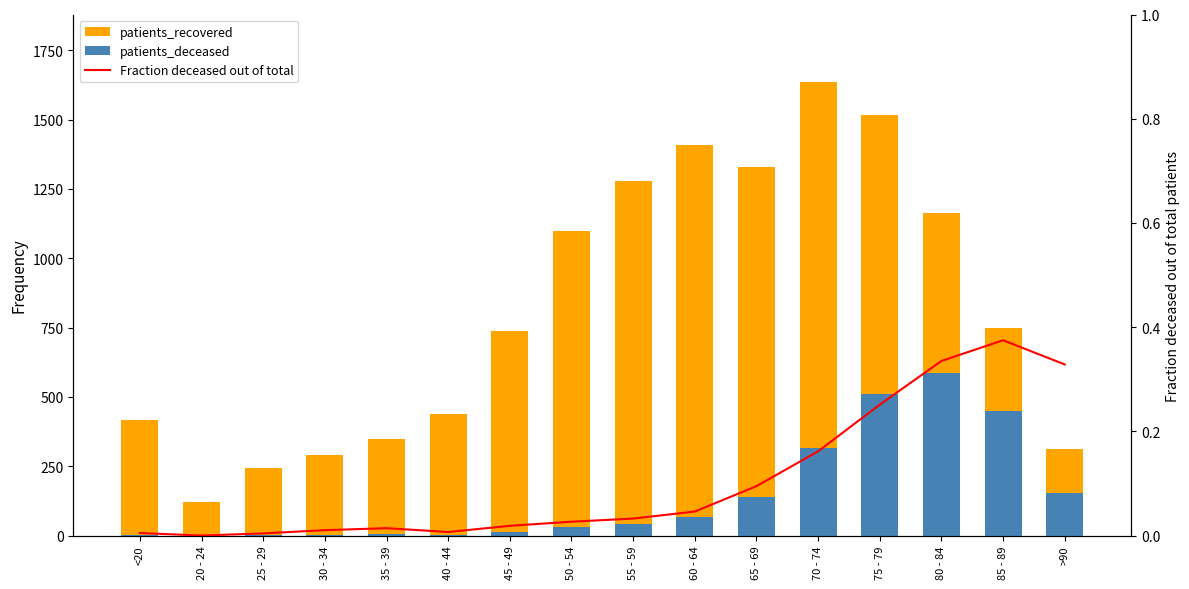

Is the value of patients_deceased at 55 - 59 greater than the value of Fraction deceased out of total at 50 - 54?

Yes